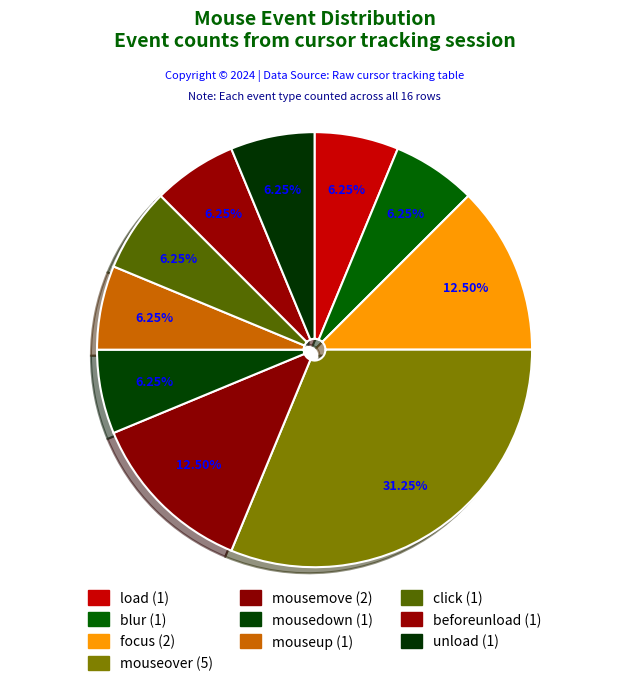

What percentage is the unload slice, to the nearest percent?

6%